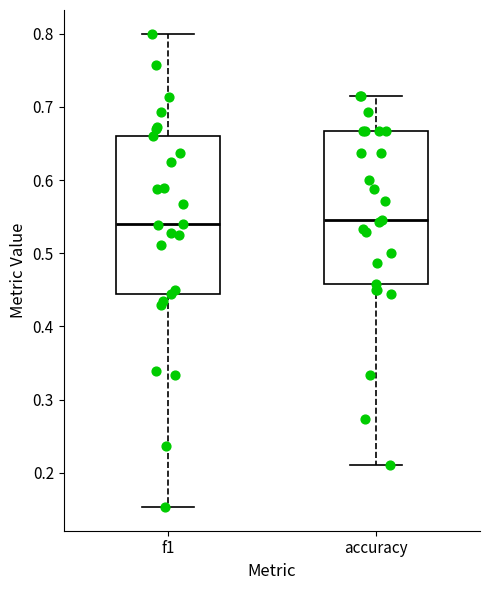

Reading left to right, read every box against the y-axis: the position of its median line, the range the box covers, and the ends of its whiskers. The values are not printed on the chart, so give them approximately, as read against the axis.

f1: median 0.54, box 0.44 to 0.66, whiskers 0.15 to 0.80
accuracy: median 0.55, box 0.46 to 0.67, whiskers 0.21 to 0.71